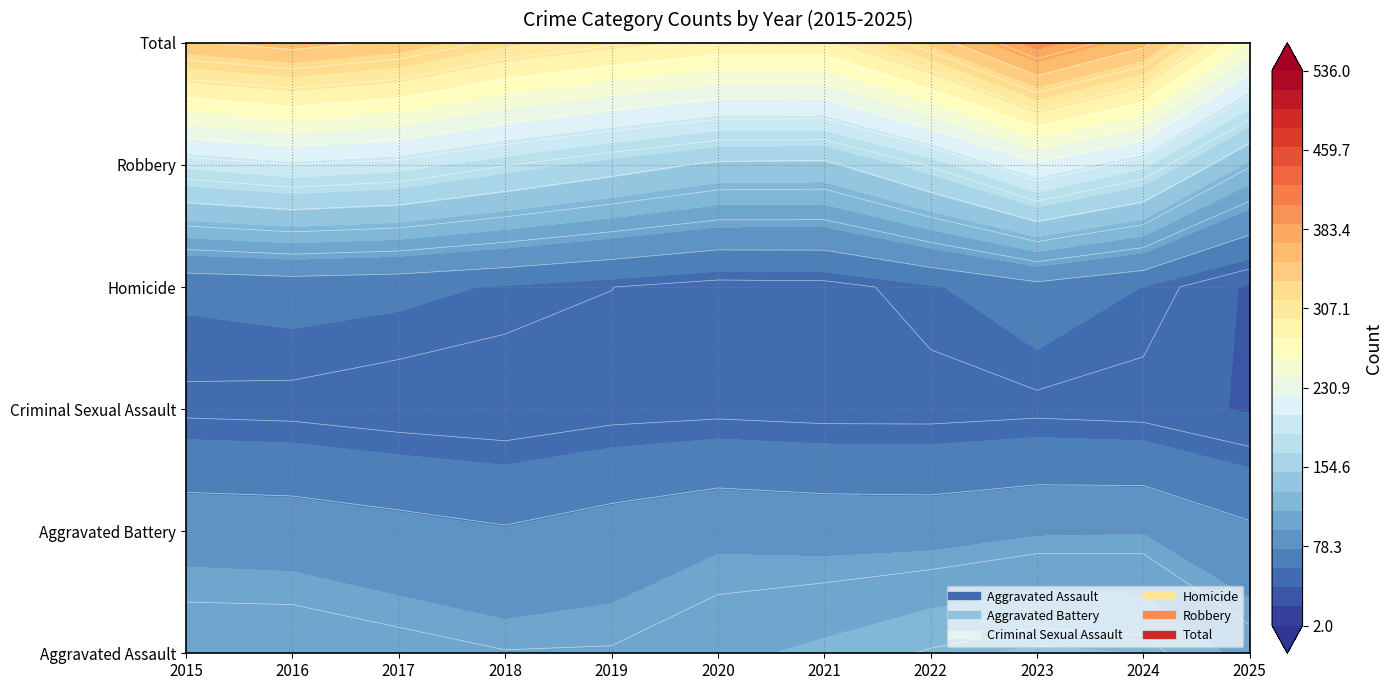

At which category does the chart reach its peak across all series?

2023